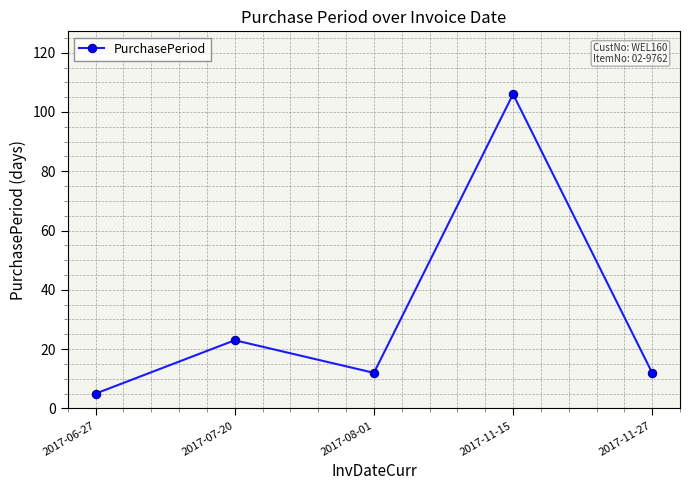

At which label is the value closest to 55?

2017-07-20